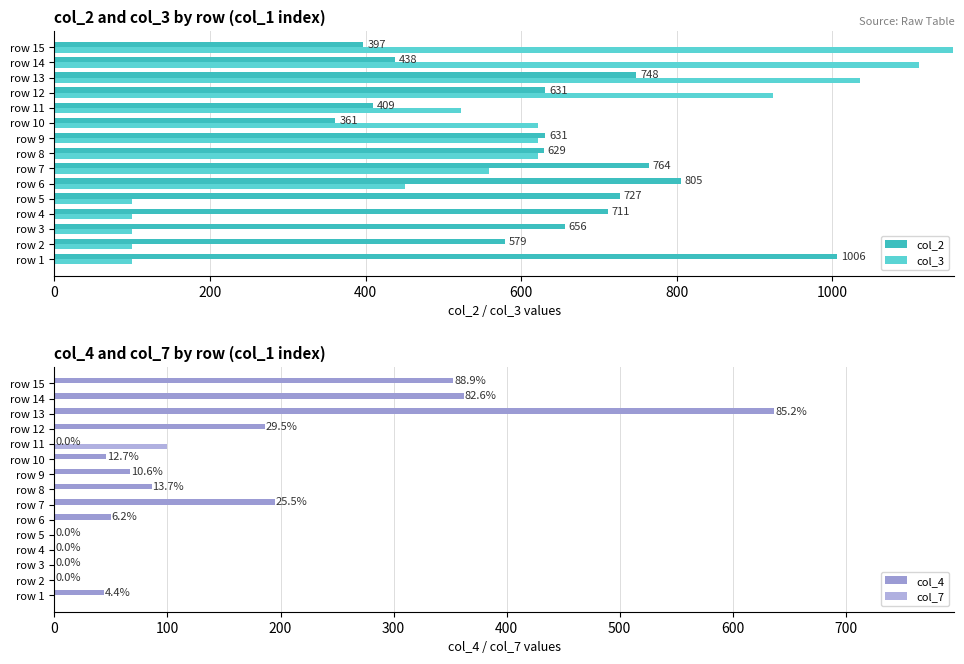

Is the value of col_2 at row 3 greater than the value of col_3 at row 8?

Yes